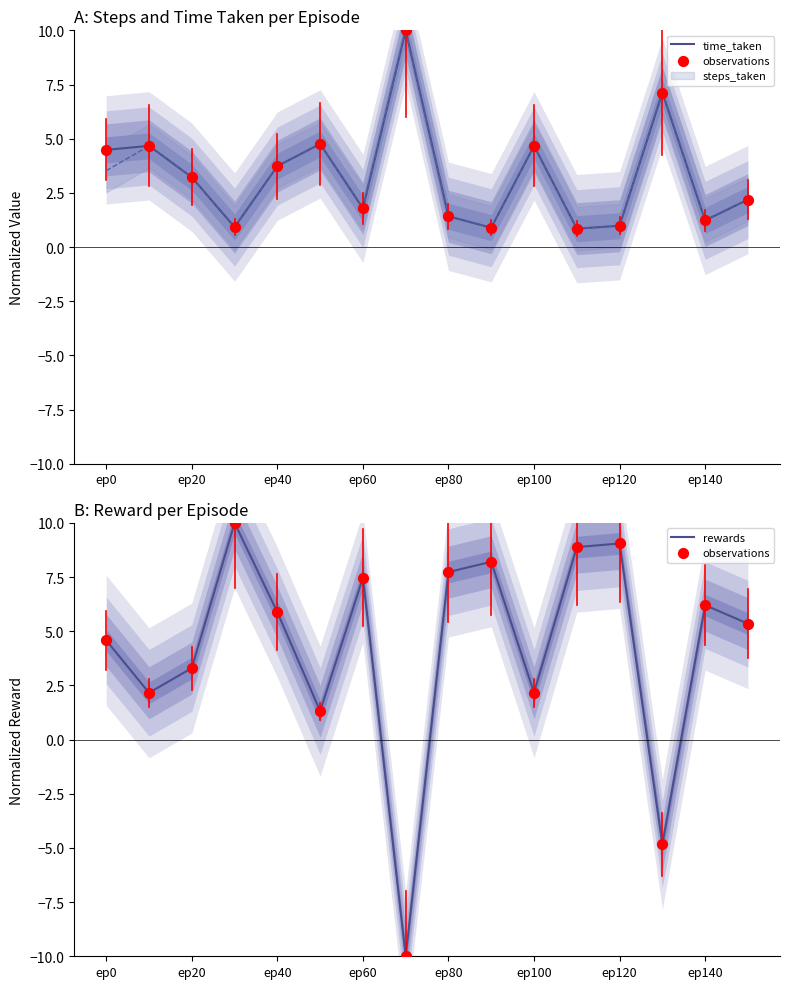

Is the value of observations at 11 greater than the value of rewards at 10?

Yes